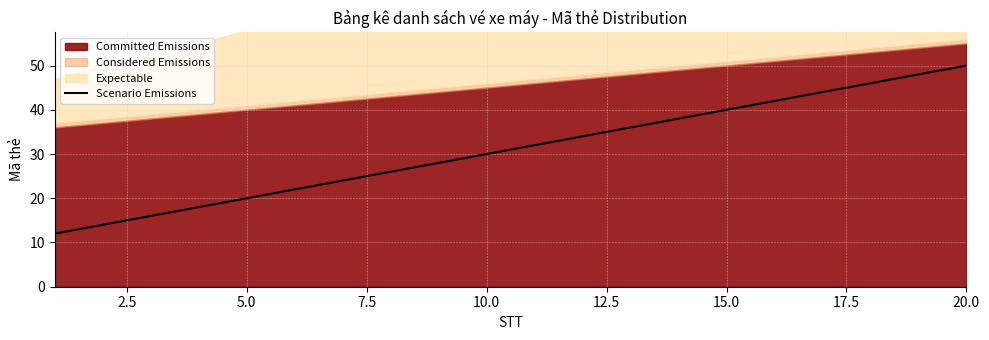

Which category has the highest value in the Scenario Emissions series?

20.0